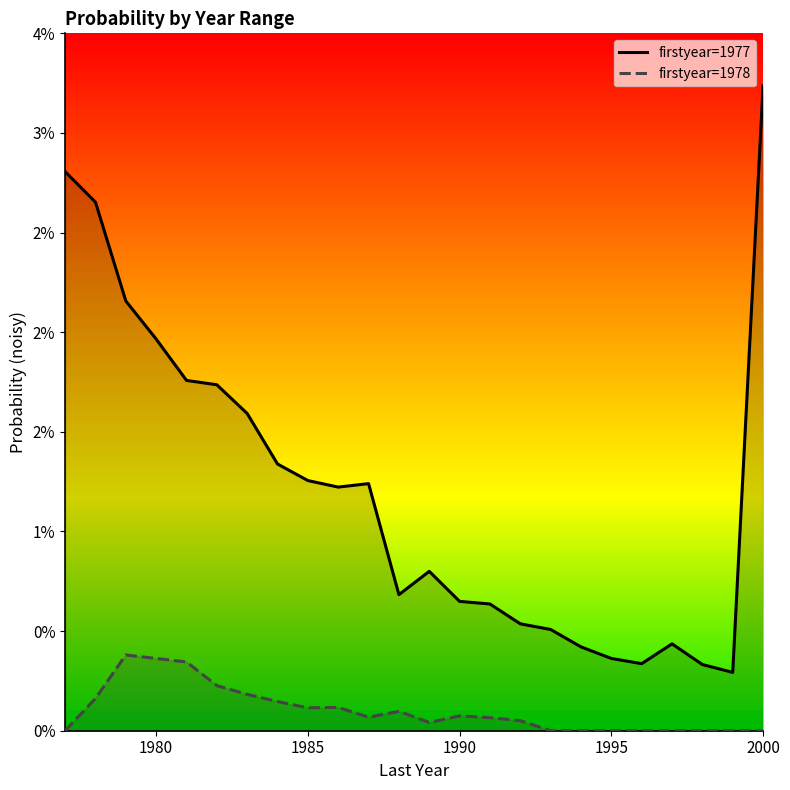

True or false: firstyear=1977 and firstyear=1978 cross at least once.

False